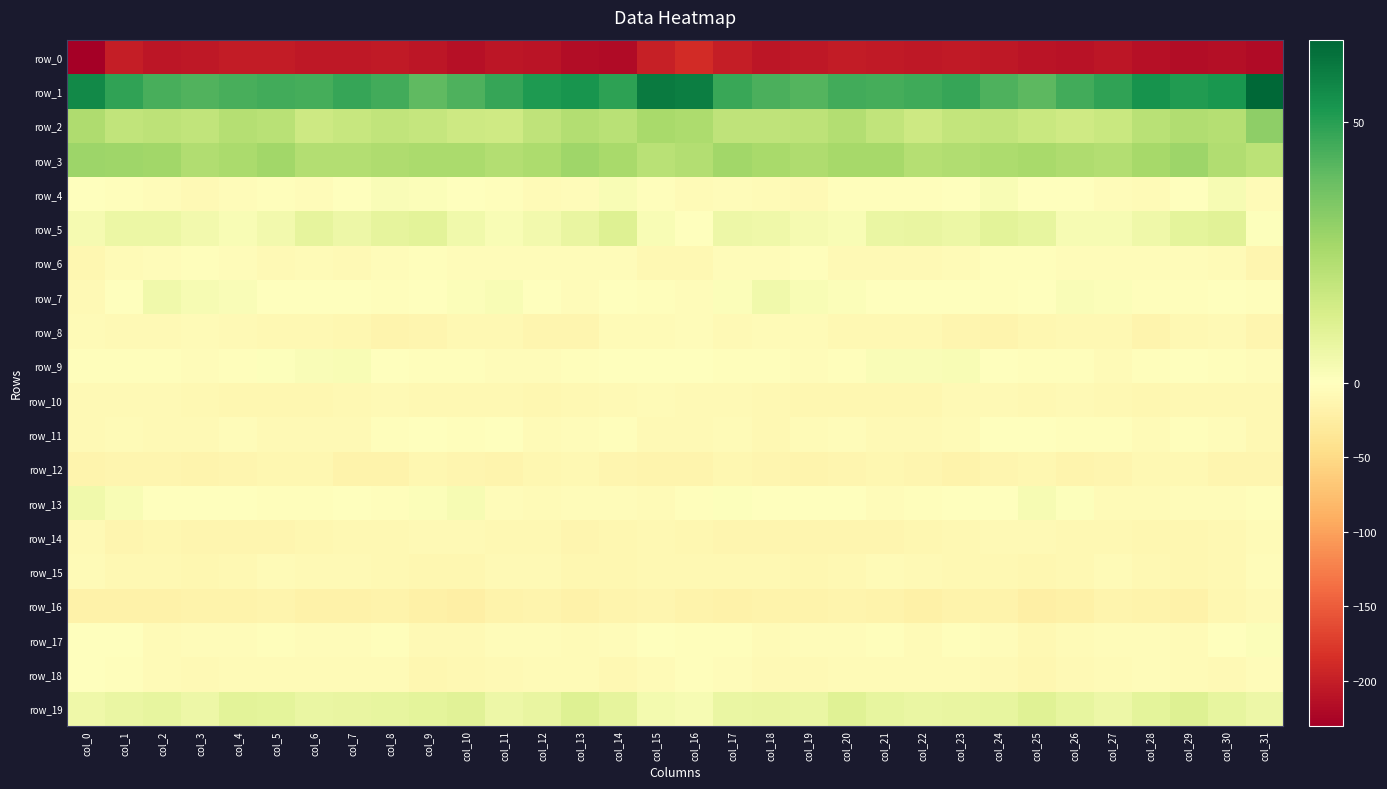

Reading left to right, what are all the values shown in this chart?

row_0: col_0=-230.2	col_1=-200.9	col_2=-206.8	col_3=-206.6	col_4=-203.0	col_5=-202.9	col_6=-205.8	col_7=-205.3	col_8=-204.1	col_9=-208.0	col_10=-212.3	col_11=-208.0	col_12=-209.9	col_13=-215.9	col_14=-217.8	col_15=-198.8	col_16=-188.0	col_17=-201.2	col_18=-207.5	col_19=-205.4	col_20=-202.3	col_21=-203.5	col_22=-206.2	col_23=-204.4	col_24=-205.0	col_25=-210.1	col_26=-211.2	col_27=-207.5	col_28=-212.4	col_29=-217.5	col_30=-214.1	col_31=-217.6
row_1: col_0=56.3	col_1=48.7	col_2=44.3	col_3=42.6	col_4=44.5	col_5=45.3	col_6=45.1	col_7=47.3	col_8=45.4	col_9=40.4	col_10=43.6	col_11=47.4	col_12=51.7	col_13=53.0	col_14=49.0	col_15=60.3	col_16=59.3	col_17=47.0	col_18=43.9	col_19=42.6	col_20=45.6	col_21=45.1	col_22=46.0	col_23=47.3	col_24=43.3	col_25=40.8	col_26=45.5	col_27=48.3	col_28=53.4	col_29=51.2	col_30=52.8	col_31=65.7
row_2: col_0=24.0	col_1=19.5	col_2=20.2	col_3=19.3	col_4=22.1	col_5=21.5	col_6=16.3	col_7=17.8	col_8=19.5	col_9=18.0	col_10=16.2	col_11=15.9	col_12=19.6	col_13=23.0	col_14=21.3	col_15=25.5	col_16=24.3	col_17=19.9	col_18=19.8	col_19=20.3	col_20=22.6	col_21=19.4	col_22=16.4	col_23=18.6	col_24=19.4	col_25=17.2	col_26=15.6	col_27=17.0	col_28=21.2	col_29=23.3	col_30=22.4	col_31=31.0
row_3: col_0=28.2	col_1=27.3	col_2=26.8	col_3=23.5	col_4=25.0	col_5=26.9	col_6=23.0	col_7=22.8	col_8=24.1	col_9=25.1	col_10=25.1	col_11=22.6	col_12=24.5	col_13=27.7	col_14=25.2	col_15=21.1	col_16=22.9	col_17=27.0	col_18=25.6	col_19=23.8	col_20=25.7	col_21=26.0	col_22=22.4	col_23=23.6	col_24=24.2	col_25=25.3	col_26=24.0	col_27=22.9	col_28=25.8	col_29=27.8	col_30=23.5	col_31=20.6
row_4: col_0=-0.7	col_1=-2.3	col_2=-4.9	col_3=-8.3	col_4=-4.7	col_5=-2.5	col_6=-4.0	col_7=-0.6	col_8=1.7	col_9=1.4	col_10=-1.0	col_11=-3.3	col_12=-6.1	col_13=-3.9	col_14=2.3	col_15=-2.6	col_16=-5.6	col_17=-3.8	col_18=-6.4	col_19=-7.9	col_20=-2.8	col_21=-3.6	col_22=-2.7	col_23=0.2	col_24=2.3	col_25=0.1	col_26=-1.6	col_27=-4.4	col_28=-6.4	col_29=-1.5	col_30=2.7	col_31=-6.6
row_5: col_0=3.6	col_1=6.4	col_2=6.5	col_3=4.1	col_4=2.4	col_5=4.4	col_6=8.5	col_7=6.1	col_8=8.5	col_9=9.7	col_10=4.7	col_11=2.3	col_12=4.4	col_13=7.7	col_14=11.0	col_15=2.3	col_16=0.3	col_17=6.0	col_18=5.6	col_19=3.4	col_20=2.2	col_21=6.7	col_22=7.5	col_23=6.4	col_24=9.7	col_25=8.0	col_26=3.1	col_27=3.0	col_28=5.3	col_29=9.0	col_30=9.9	col_31=0.6
row_6: col_0=-10.8	col_1=-5.8	col_2=-4.3	col_3=-3.5	col_4=-5.3	col_5=-8.4	col_6=-7.0	col_7=-7.2	col_8=-4.2	col_9=-2.2	col_10=-3.6	col_11=-4.1	col_12=-5.2	col_13=-5.1	col_14=-4.5	col_15=-10.0	col_16=-10.7	col_17=-5.4	col_18=-4.3	col_19=-3.3	col_20=-7.3	col_21=-7.6	col_22=-7.5	col_23=-6.2	col_24=-3.1	col_25=-2.8	col_26=-3.9	col_27=-4.4	col_28=-5.1	col_29=-5.1	col_30=-6.6	col_31=-13.3
row_7: col_0=-8.5	col_1=-1.5	col_2=4.9	col_3=2.7	col_4=2.1	col_5=-0.5	col_6=-0.7	col_7=-0.5	col_8=-2.4	col_9=-1.5	col_10=1.2	col_11=2.2	col_12=-1.6	col_13=-4.1	col_14=-0.3	col_15=-1.8	col_16=-4.1	col_17=1.5	col_18=5.0	col_19=2.2	col_20=1.2	col_21=-1.1	col_22=-0.4	col_23=-1.3	col_24=-2.3	col_25=-0.6	col_26=1.9	col_27=1.2	col_28=-3.1	col_29=-3.1	col_30=-1.0	col_31=-3.4
row_8: col_0=-7.1	col_1=-8.4	col_2=-8.5	col_3=-6.4	col_4=-8.5	col_5=-9.9	col_6=-9.6	col_7=-11.5	col_8=-14.8	col_9=-13.5	col_10=-10.0	col_11=-9.2	col_12=-13.8	col_13=-14.3	col_14=-5.8	col_15=-6.3	col_16=-4.4	col_17=-8.6	col_18=-7.0	col_19=-6.9	col_20=-9.3	col_21=-10.0	col_22=-9.8	col_23=-13.1	col_24=-14.6	col_25=-12.0	col_26=-9.4	col_27=-10.4	col_28=-15.4	col_29=-10.7	col_30=-7.6	col_31=-13.0
row_9: col_0=-2.1	col_1=-3.3	col_2=-1.9	col_3=-4.2	col_4=-3.1	col_5=1.0	col_6=2.0	col_7=2.4	col_8=0.5	col_9=-3.4	col_10=-2.6	col_11=-5.3	col_12=-4.6	col_13=-2.3	col_14=-0.6	col_15=-1.3	col_16=-1.0	col_17=-2.3	col_18=-2.3	col_19=-4.2	col_20=-1.9	col_21=1.9	col_22=1.9	col_23=2.5	col_24=-1.7	col_25=-3.1	col_26=-3.3	col_27=-5.7	col_28=-3.3	col_29=-1.0	col_30=-3.4	col_31=-4.2
row_10: col_0=-8.9	col_1=-9.0	col_2=-8.8	col_3=-10.7	col_4=-11.5	col_5=-12.1	col_6=-12.0	col_7=-10.0	col_8=-7.8	col_9=-9.5	col_10=-9.4	col_11=-9.3	col_12=-11.5	col_13=-9.5	col_14=-8.4	col_15=-7.1	col_16=-8.5	col_17=-8.3	col_18=-9.5	col_19=-11.1	col_20=-11.8	col_21=-11.9	col_22=-12.0	col_23=-8.3	col_24=-8.8	col_25=-9.7	col_26=-9.0	col_27=-10.2	col_28=-11.0	col_29=-9.0	col_30=-9.2	col_31=-9.7
row_11: col_0=-8.6	col_1=-6.7	col_2=-8.9	col_3=-7.6	col_4=-4.3	col_5=-7.4	col_6=-7.3	col_7=-7.7	col_8=-3.1	col_9=-0.2	col_10=-2.3	col_11=-1.6	col_12=-5.7	col_13=-4.3	col_14=-2.5	col_15=-7.2	col_16=-8.2	col_17=-6.9	col_18=-9.2	col_19=-6.0	col_20=-4.9	col_21=-7.9	col_22=-7.7	col_23=-6.3	col_24=-1.3	col_25=-1.0	col_26=-2.1	col_27=-2.6	col_28=-6.7	col_29=-3.0	col_30=-3.9	col_31=-10.4
row_12: col_0=-15.0	col_1=-13.3	col_2=-13.1	col_3=-14.9	col_4=-13.7	col_5=-12.1	col_6=-12.3	col_7=-17.0	col_8=-16.6	col_9=-12.0	col_10=-14.1	col_11=-15.1	col_12=-11.3	col_13=-9.8	col_14=-12.9	col_15=-14.8	col_16=-15.4	col_17=-12.5	col_18=-14.0	col_19=-14.8	col_20=-12.8	col_21=-12.0	col_22=-13.7	col_23=-17.9	col_24=-14.3	col_25=-12.4	col_26=-14.9	col_27=-14.2	col_28=-10.3	col_29=-10.6	col_30=-13.6	col_31=-13.7
row_13: col_0=5.0	col_1=2.4	col_2=0.0	col_3=-1.3	col_4=-0.3	col_5=-2.5	col_6=-3.6	col_7=-1.0	col_8=-2.2	col_9=1.4	col_10=2.9	col_11=-3.9	col_12=-7.1	col_13=-4.7	col_14=-4.5	col_15=-5.6	col_16=-2.7	col_17=1.0	col_18=-0.7	col_19=-0.9	col_20=-0.4	col_21=-4.0	col_22=-2.0	col_23=-1.4	col_24=-1.5	col_25=2.8	col_26=0.6	col_27=-6.0	col_28=-6.1	col_29=-4.6	col_30=-3.7	col_31=-3.5
row_14: col_0=-8.8	col_1=-12.9	col_2=-12.3	col_3=-13.9	col_4=-13.9	col_5=-12.7	col_6=-12.4	col_7=-10.4	col_8=-9.9	col_9=-7.4	col_10=-8.9	col_11=-10.0	col_12=-9.7	col_13=-12.8	col_14=-11.1	col_15=-10.0	col_16=-11.6	col_17=-13.5	col_18=-12.7	col_19=-13.9	col_20=-13.4	col_21=-12.9	col_22=-11.1	col_23=-10.6	col_24=-8.6	col_25=-7.8	col_26=-10.0	col_27=-9.4	col_28=-10.8	col_29=-12.5	col_30=-9.5	col_31=-6.9
row_15: col_0=-7.1	col_1=-9.9	col_2=-9.8	col_3=-11.4	col_4=-9.8	col_5=-7.1	col_6=-7.2	col_7=-8.8	col_8=-10.0	col_9=-11.6	col_10=-11.1	col_11=-8.1	col_12=-8.0	col_13=-12.0	col_14=-11.5	col_15=-9.4	col_16=-9.2	col_17=-10.5	col_18=-10.4	col_19=-11.1	col_20=-9.0	col_21=-6.5	col_22=-8.1	col_23=-9.2	col_24=-10.6	col_25=-11.4	col_26=-10.6	col_27=-6.9	col_28=-9.9	col_29=-12.3	col_30=-9.5	col_31=-4.2
row_16: col_0=-18.2	col_1=-18.4	col_2=-18.4	col_3=-17.6	col_4=-16.4	col_5=-14.8	col_6=-19.7	col_7=-19.2	col_8=-16.7	col_9=-21.2	col_10=-22.7	col_11=-16.7	col_12=-16.1	col_13=-19.0	col_14=-15.6	col_15=-13.0	col_16=-17.3	col_17=-18.8	col_18=-17.7	col_19=-17.8	col_20=-14.9	col_21=-16.2	col_22=-20.9	col_23=-17.7	col_24=-17.9	col_25=-22.3	col_26=-21.2	col_27=-15.2	col_28=-17.4	col_29=-18.7	col_30=-12.0	col_31=-7.2
row_17: col_0=-1.4	col_1=-1.4	col_2=-5.7	col_3=-5.1	col_4=-3.9	col_5=-3.6	col_6=-4.8	col_7=-5.0	col_8=-2.1	col_9=-8.8	col_10=-8.3	col_11=-4.4	col_12=-3.9	col_13=-6.0	col_14=-5.1	col_15=-1.4	col_16=-3.0	col_17=-2.8	col_18=-6.2	col_19=-4.5	col_20=-3.7	col_21=-3.4	col_22=-6.0	col_23=-3.3	col_24=-3.8	col_25=-9.9	col_26=-6.7	col_27=-3.8	col_28=-4.1	col_29=-6.8	col_30=-1.4	col_31=1.3
row_18: col_0=0.2	col_1=-2.4	col_2=-6.1	col_3=-8.2	col_4=-6.5	col_5=-5.7	col_6=-6.1	col_7=-6.0	col_8=-5.8	col_9=-10.9	col_10=-9.4	col_11=-7.2	col_12=-5.9	col_13=-5.4	col_14=-10.2	col_15=-5.8	col_16=-3.4	col_17=-3.8	col_18=-7.4	col_19=-7.5	col_20=-6.1	col_21=-5.8	col_22=-6.3	col_23=-5.6	col_24=-7.3	col_25=-11.3	col_26=-8.2	col_27=-6.9	col_28=-5.4	col_29=-6.8	col_30=-8.7	col_31=-4.5
row_19: col_0=5.5	col_1=6.7	col_2=7.8	col_3=5.9	col_4=9.8	col_5=9.2	col_6=6.8	col_7=7.6	col_8=7.7	col_9=9.2	col_10=10.1	col_11=5.7	col_12=7.6	col_13=11.1	col_14=8.4	col_15=4.1	col_16=2.8	col_17=6.8	col_18=7.5	col_19=6.7	col_20=10.6	col_21=7.8	col_22=7.0	col_23=7.7	col_24=7.9	col_25=10.4	col_26=8.0	col_27=6.0	col_28=8.9	col_29=11.1	col_30=8.2	col_31=5.7